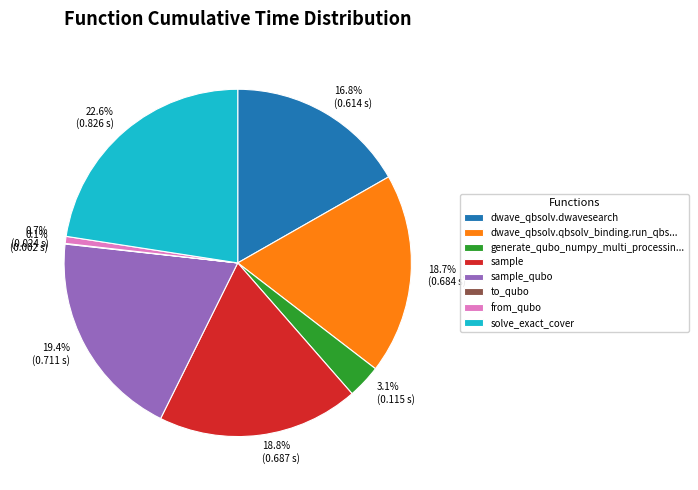

What percentage do 18.8% (0.687 s) and 16.8% (0.614 s) together represent?

35.5%